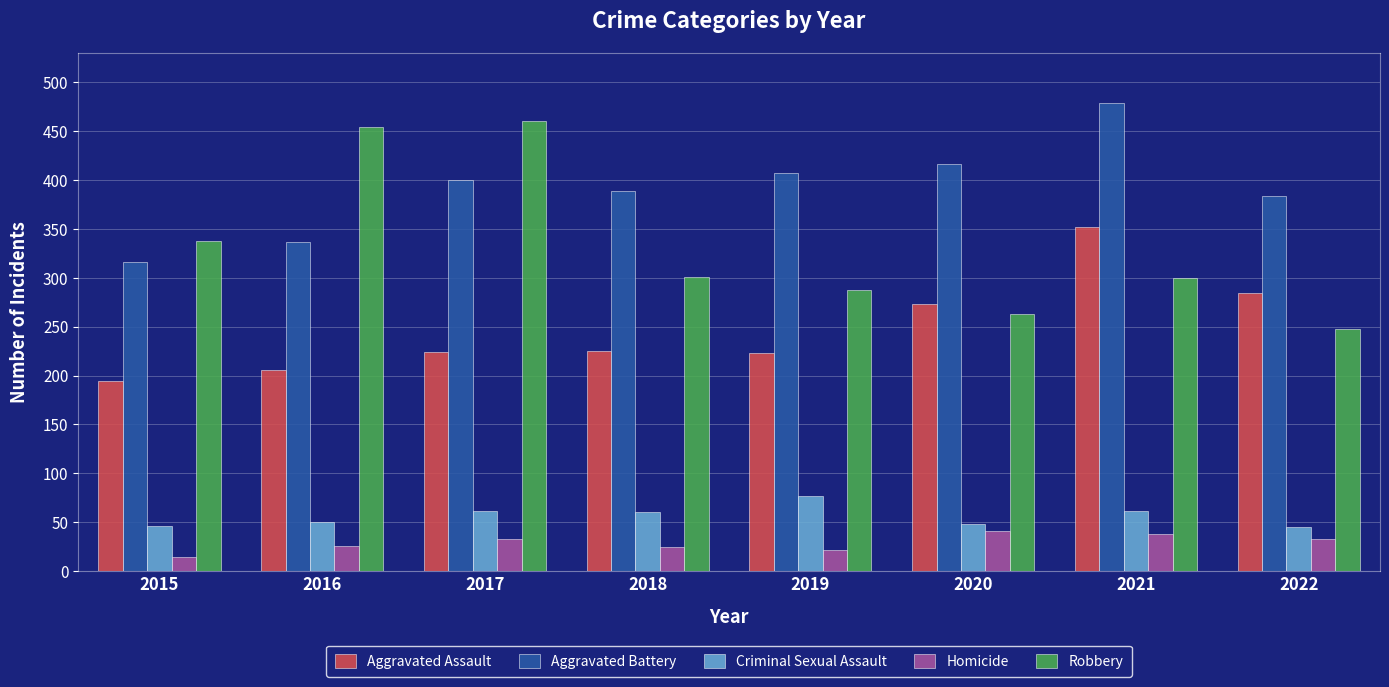

What is the spread (max minus min) of values at 2022?

350